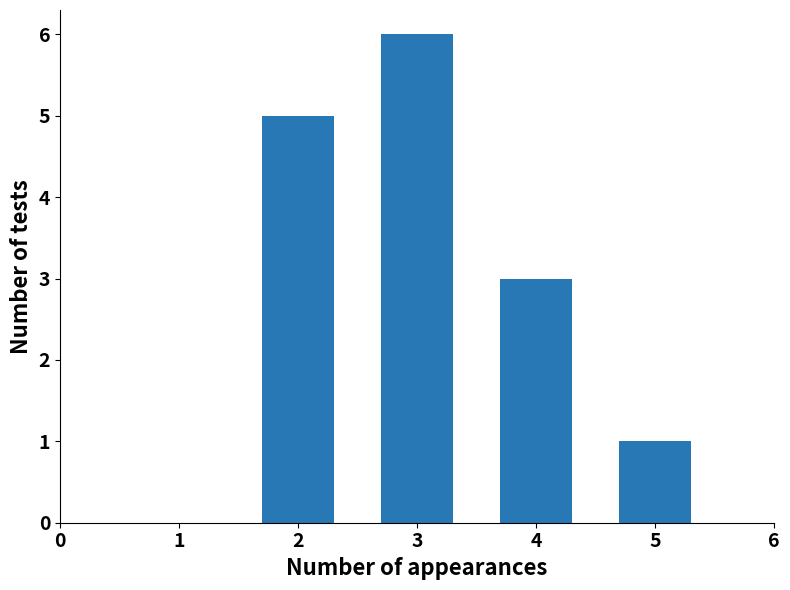

Which label corresponds to the largest value in the chart?

3